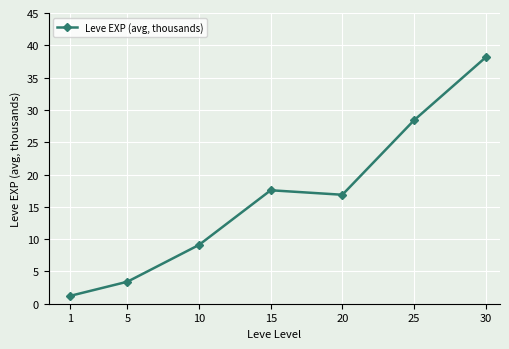

Where is the first local minimum?

20